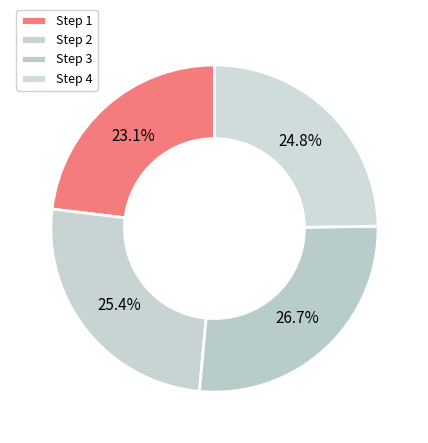

Rank the categories by value from lowest to highest.

1, 4, 2, 3